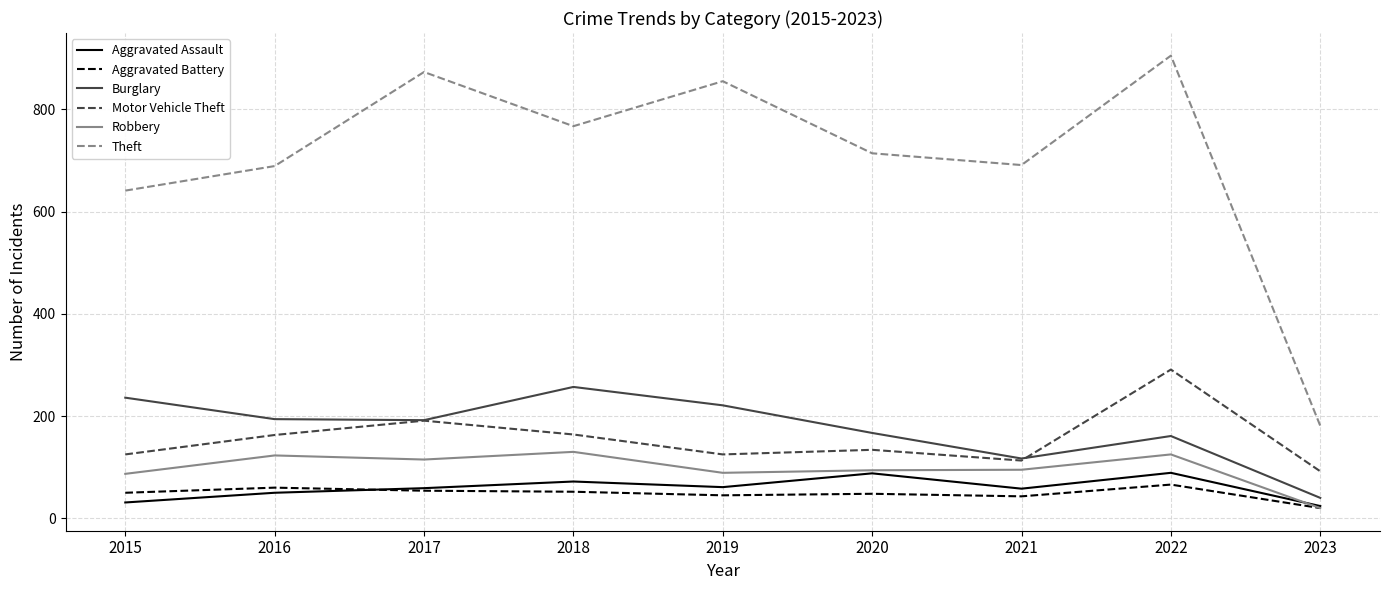

Is the value of Theft at 2021 greater than the value of Robbery at 2023?

Yes